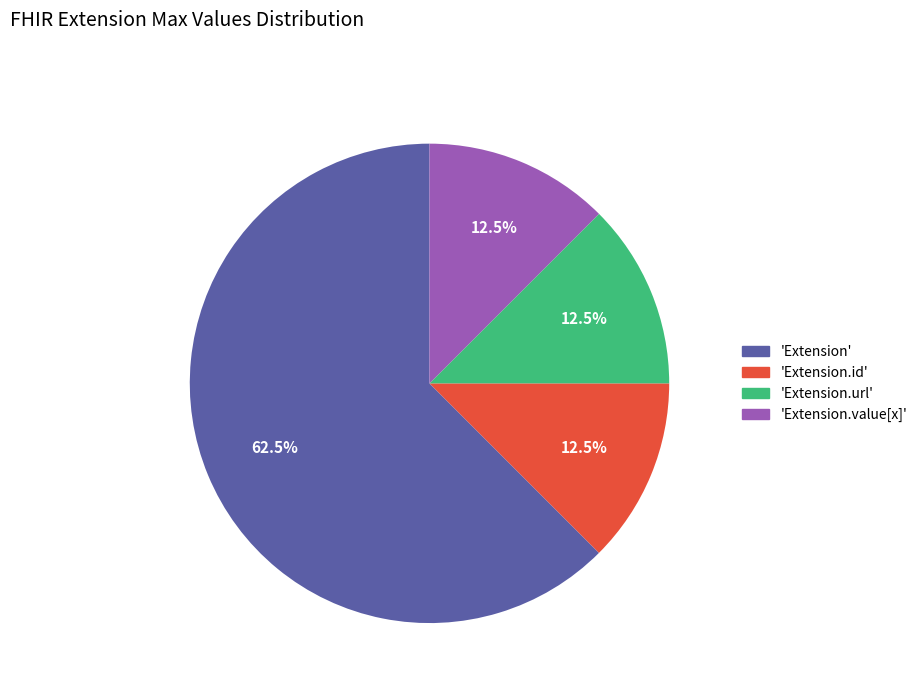

Is there a majority slice in this chart?

Yes